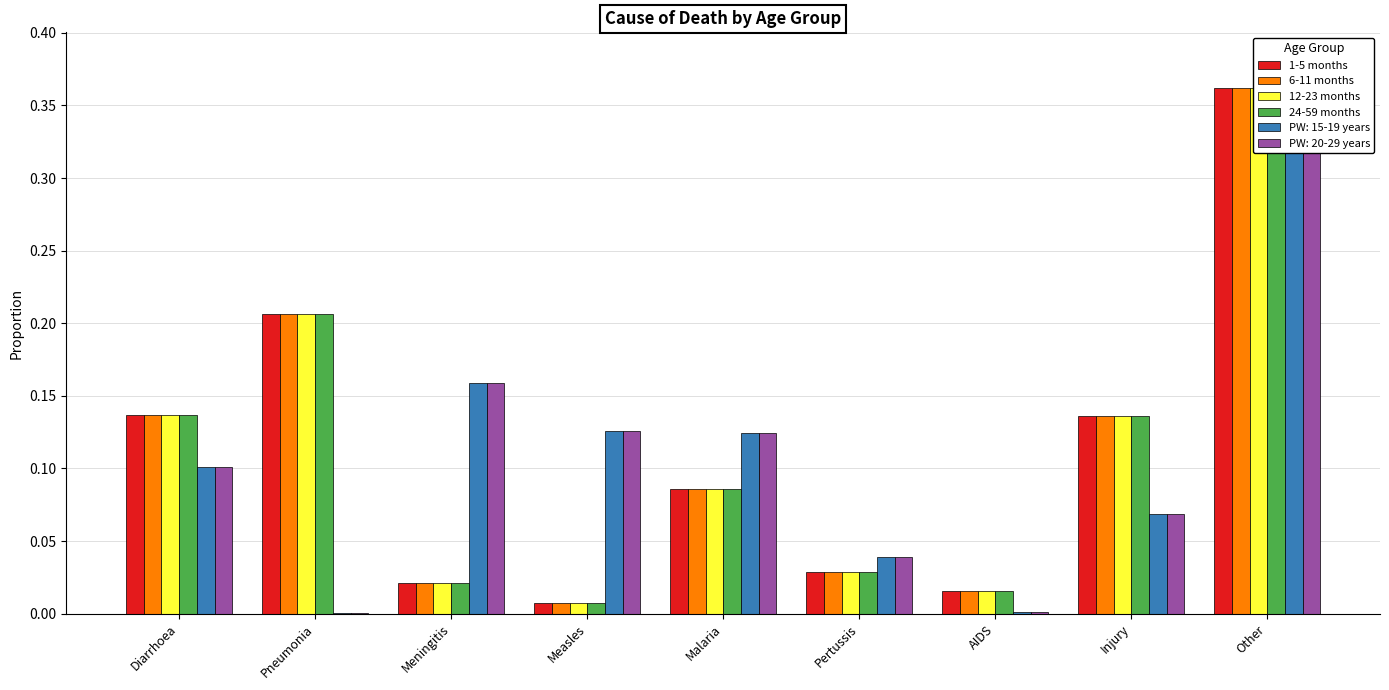

Are the bars horizontal?

No